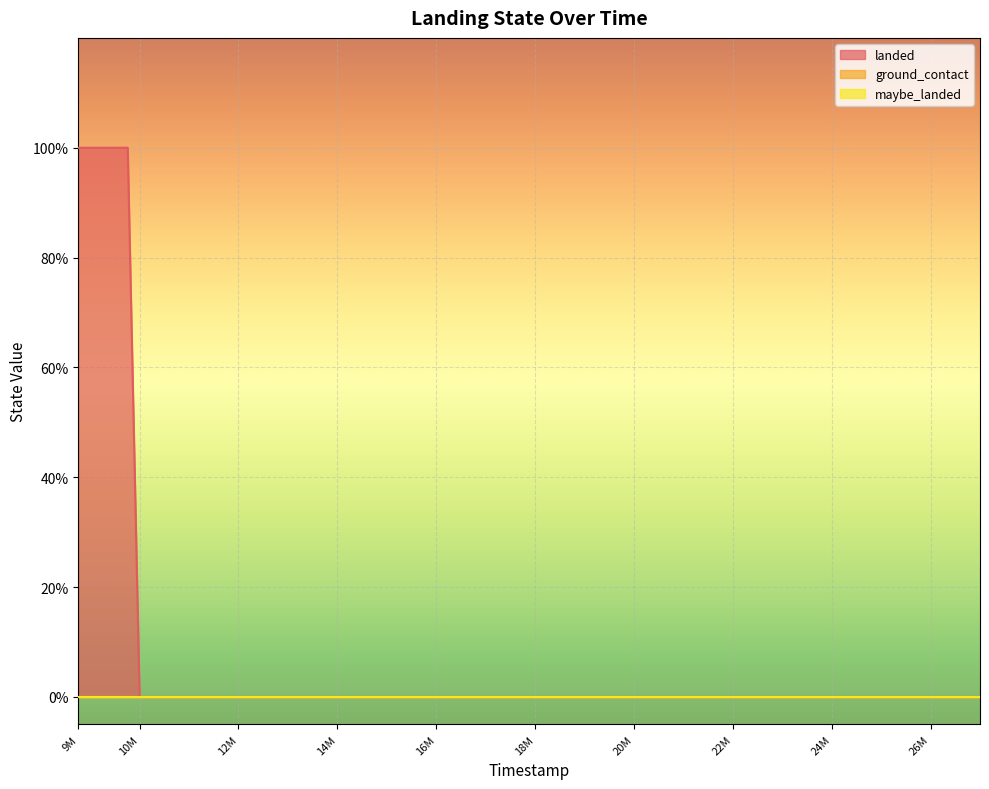

Which series changed the most between 13352000 and 21352000?

landed